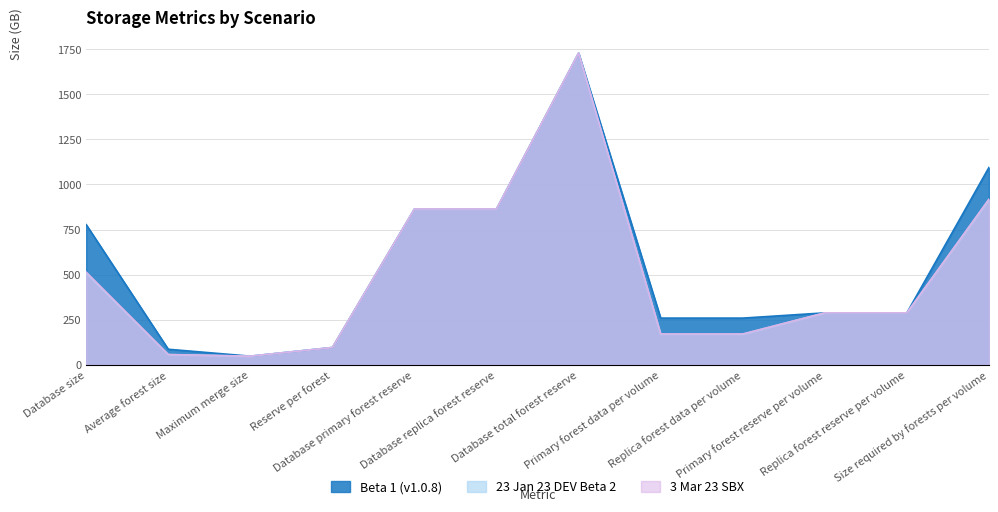

Is it true that 3 Mar 23 SBX equals 171.2 at Primary forest data per volume?

True